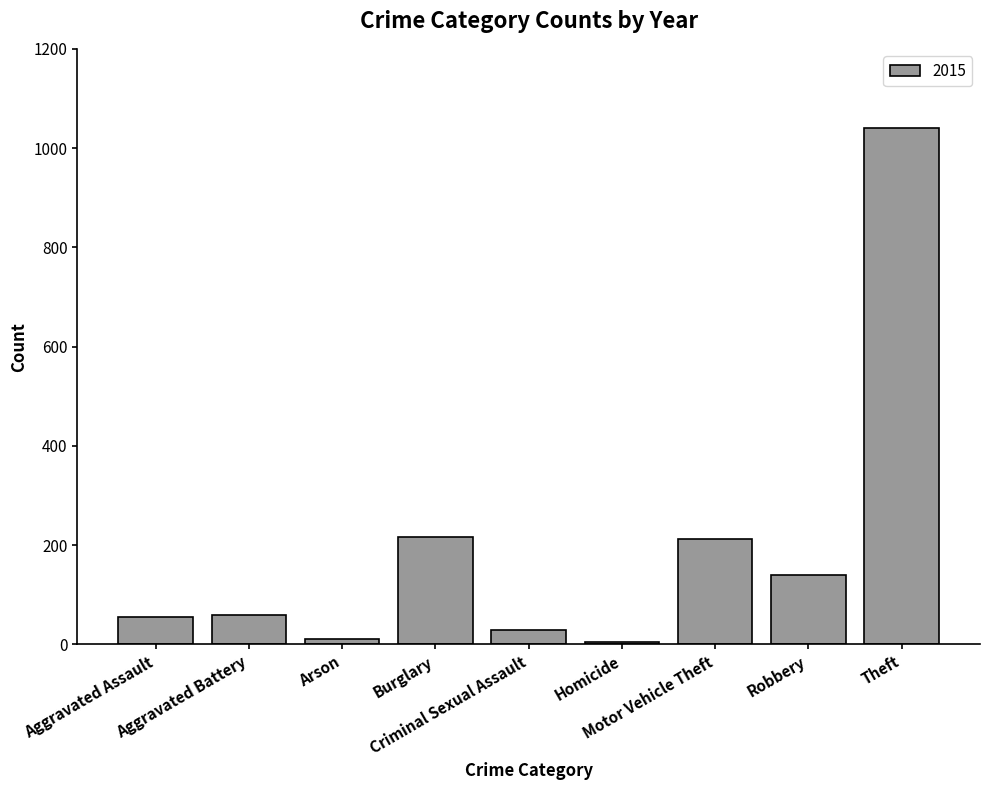

What is the maximum value shown in the chart?

1041